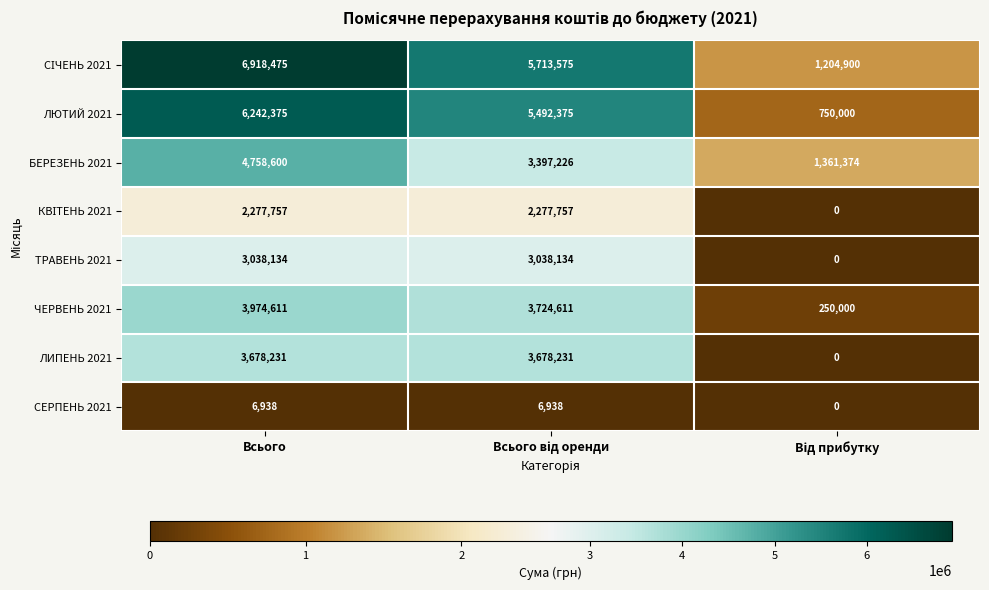

At which category is the sum across all series the highest?

Всього